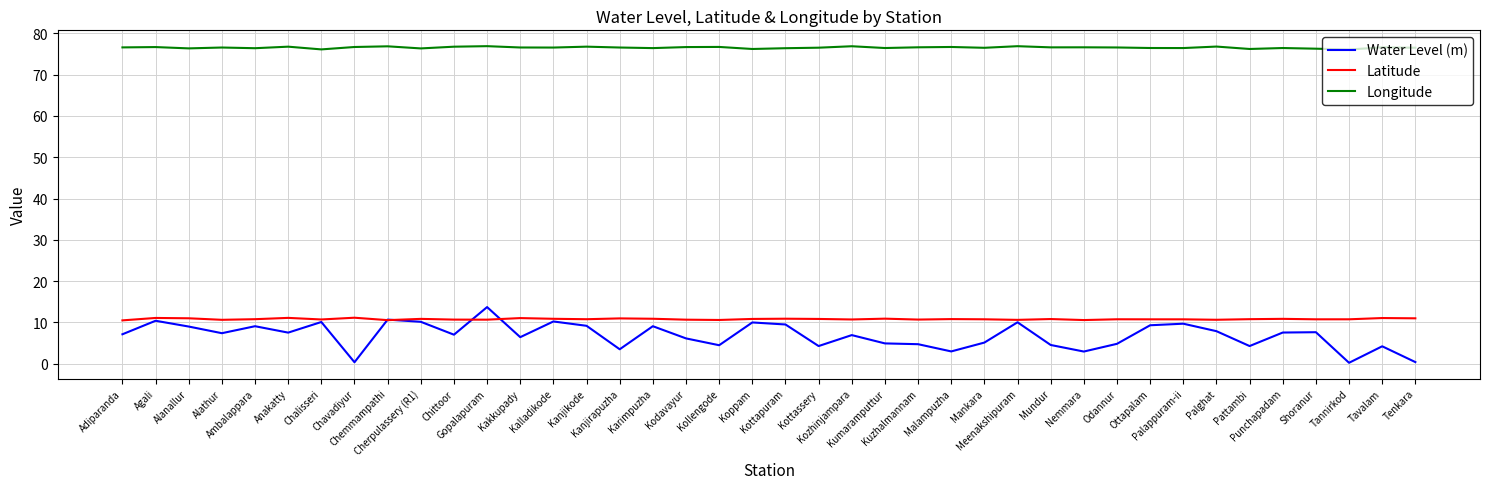

What is the highest value of the Water Level (m) series?

13.7